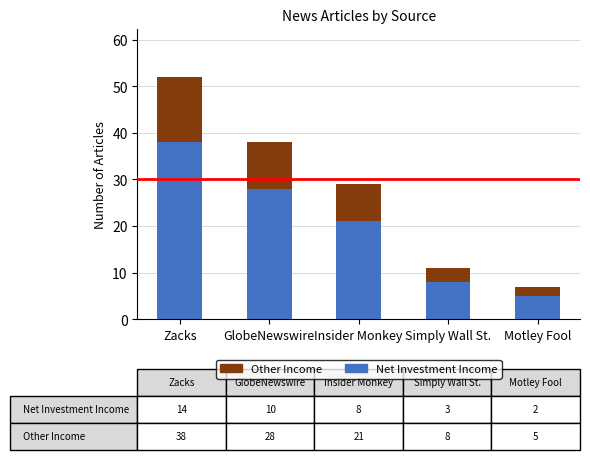

What is the highest value of the Other Income series?

38